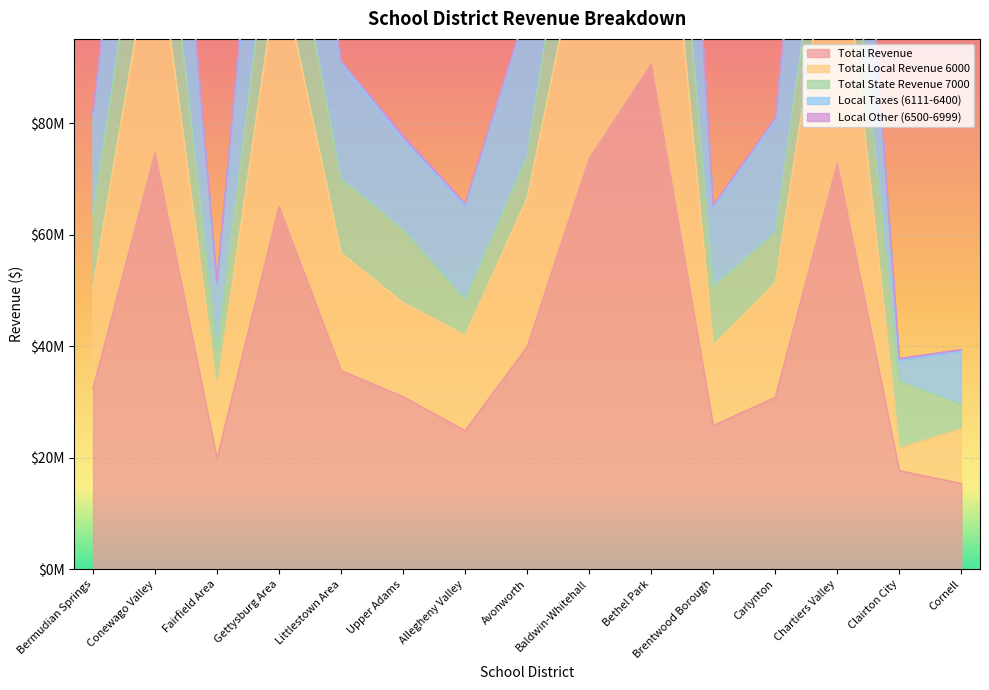

At which category is the sum across all series the highest?

Bethel Park